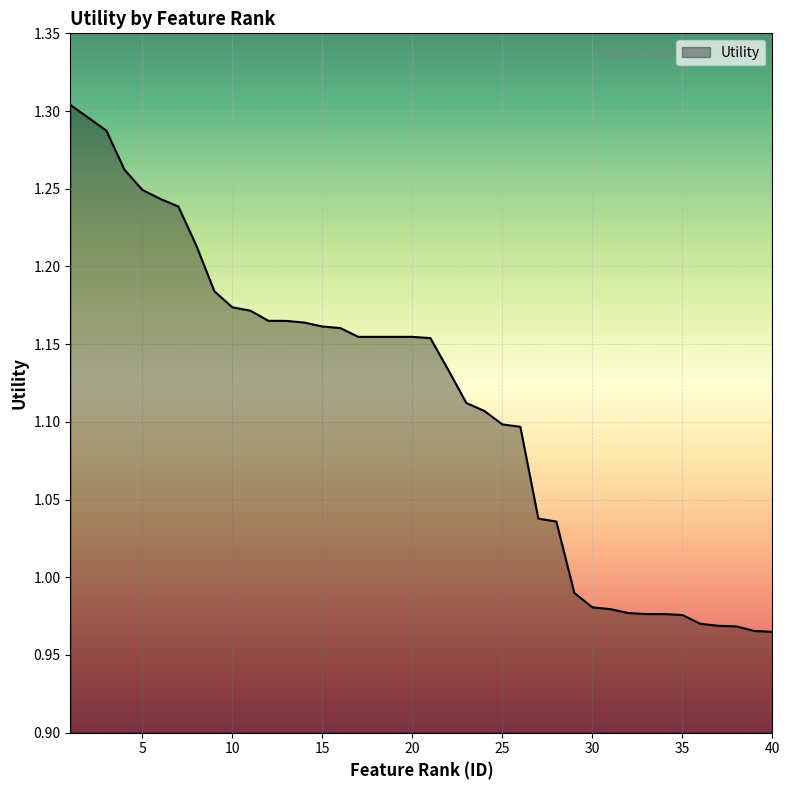

What is the difference between the maximum and minimum values?

0.3